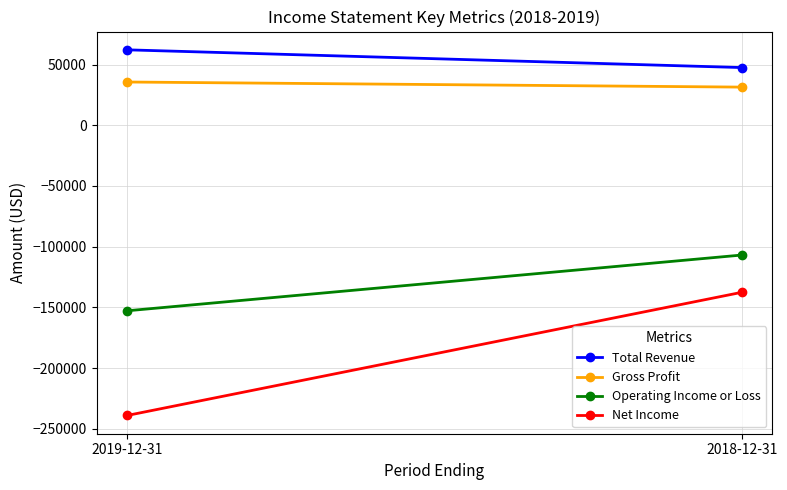

Rank the categories by Gross Profit value from lowest to highest.

2018-12-31, 2019-12-31